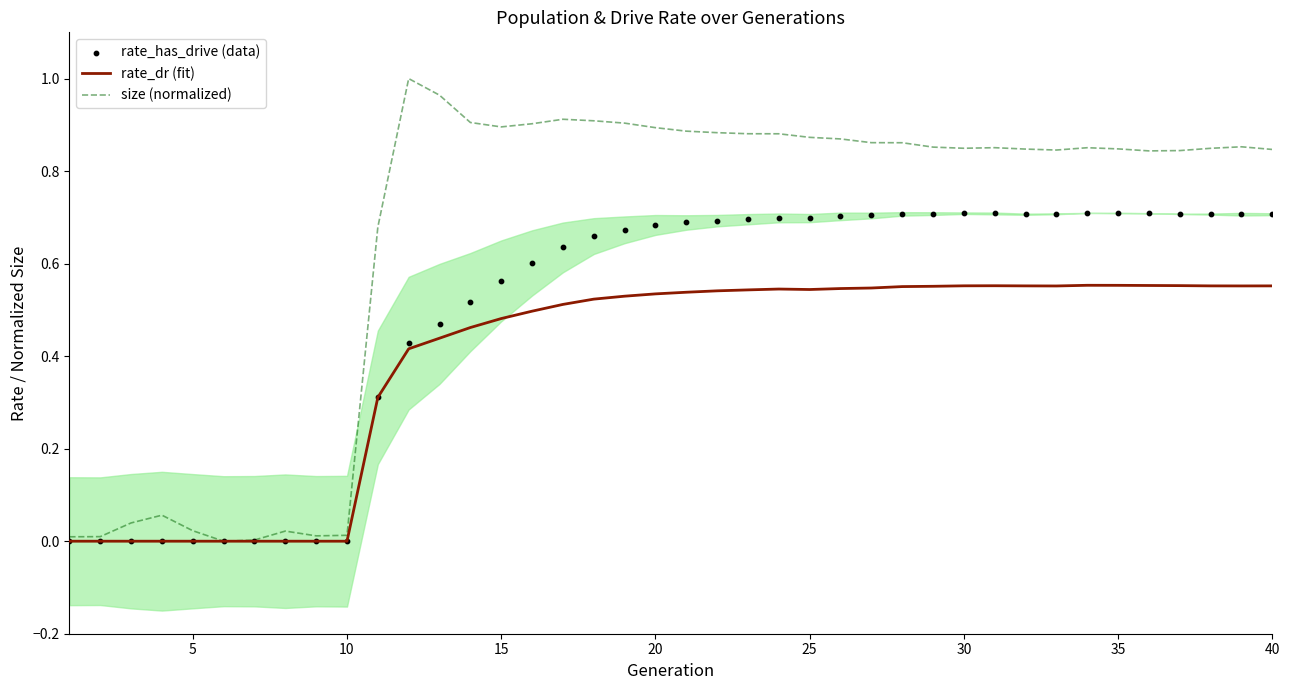

Which series has the largest total across all categories?

size (normalized)